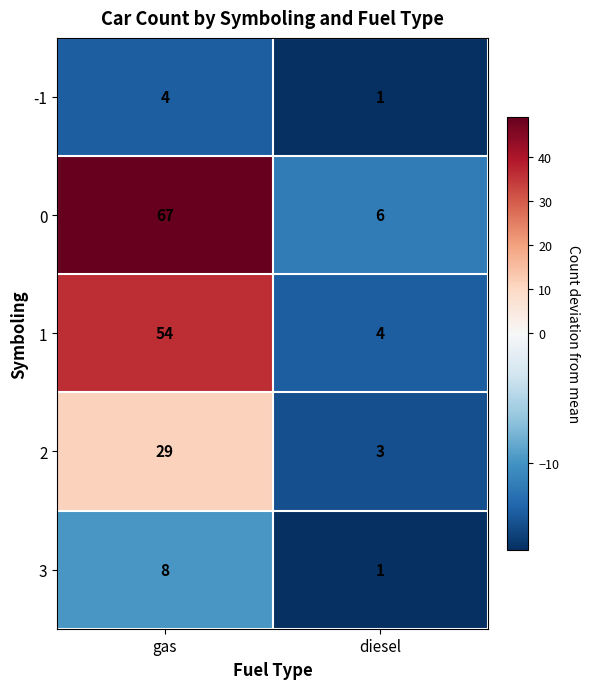

Reading left to right, list all the values displayed in this chart.

-1: gas=4	diesel=1
0: gas=67	diesel=6
1: gas=54	diesel=4
2: gas=29	diesel=3
3: gas=8	diesel=1